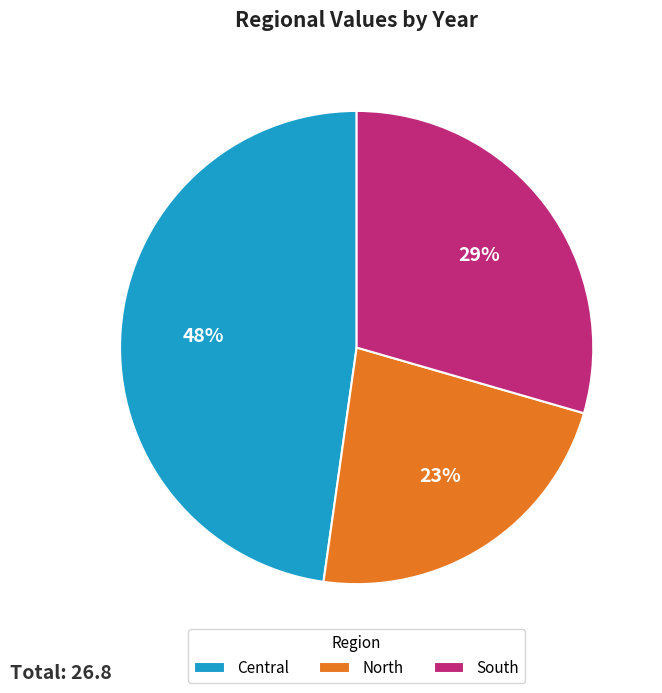

Is South the majority of the pie?

No